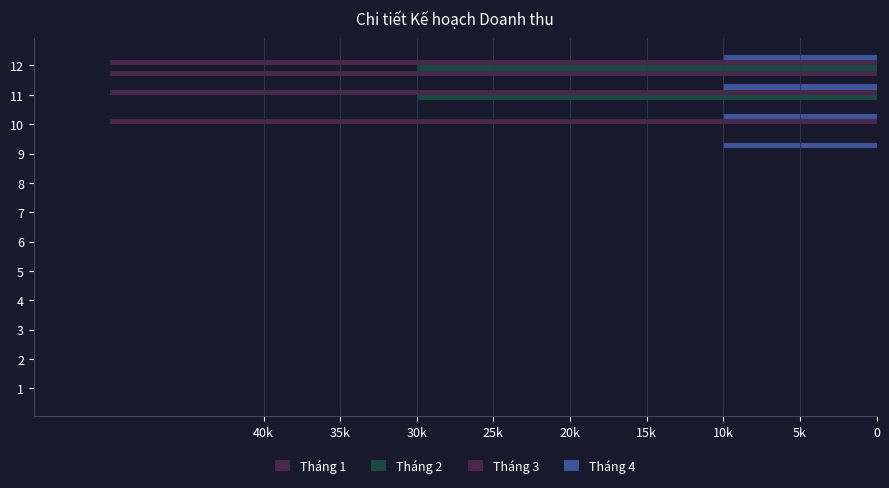

What are all the series names shown in the legend?

Tháng 1, Tháng 2, Tháng 3, Tháng 4